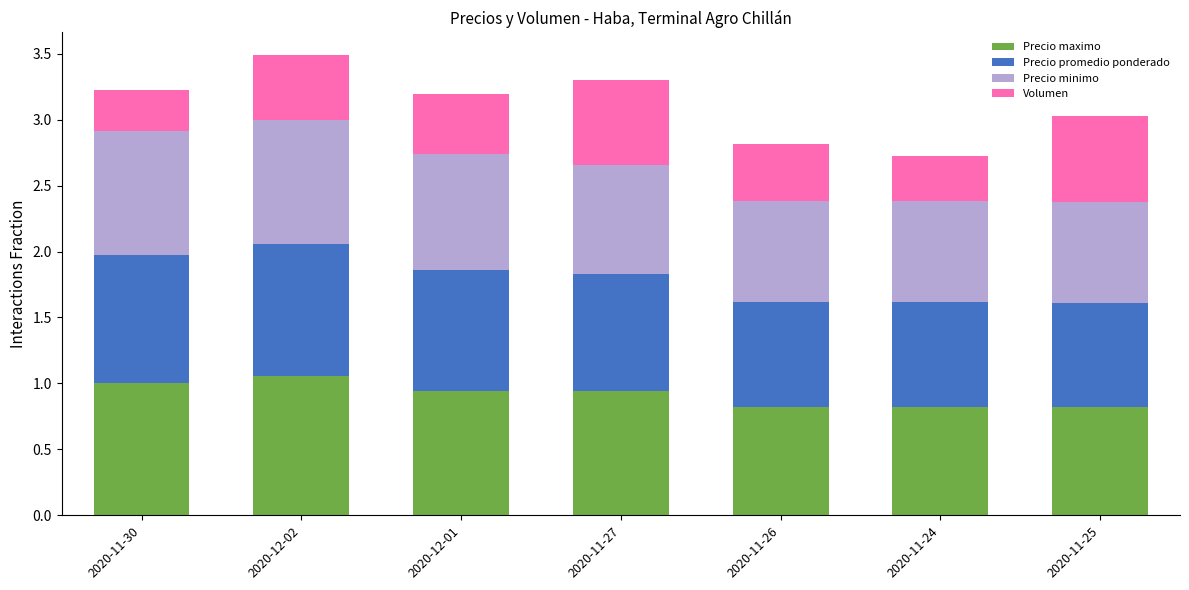

How many distinct data groups are displayed?

4